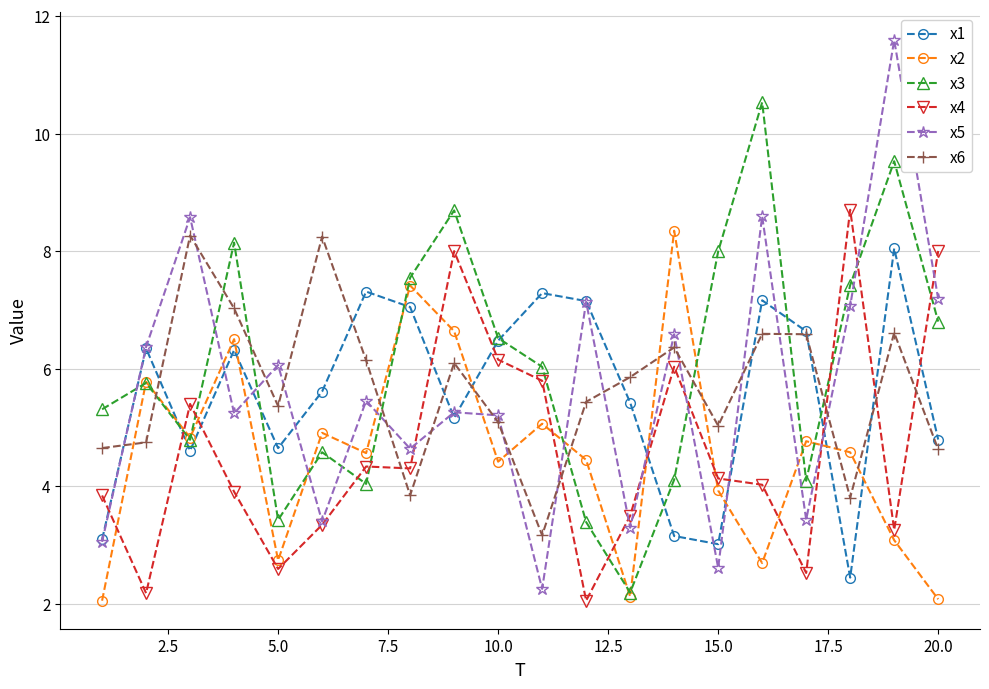

At how many categories does at least one series exceed 11?

1